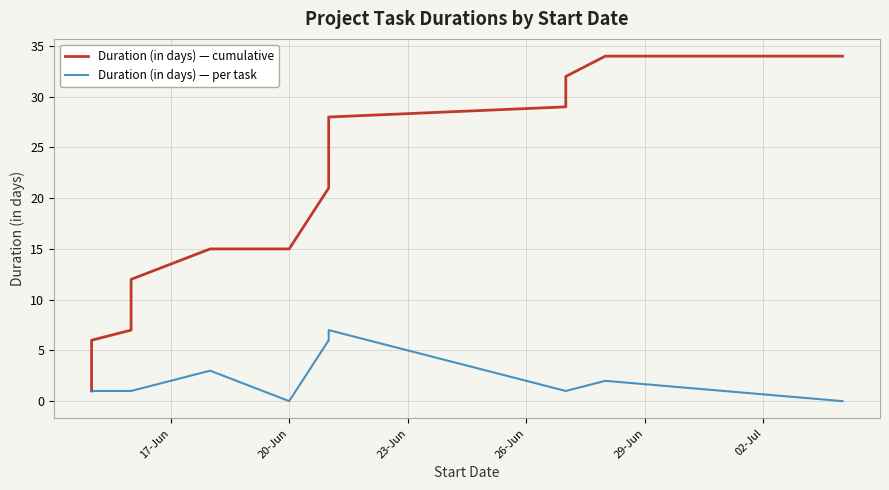

What is the maximum value for Duration (in days) — per task?

7